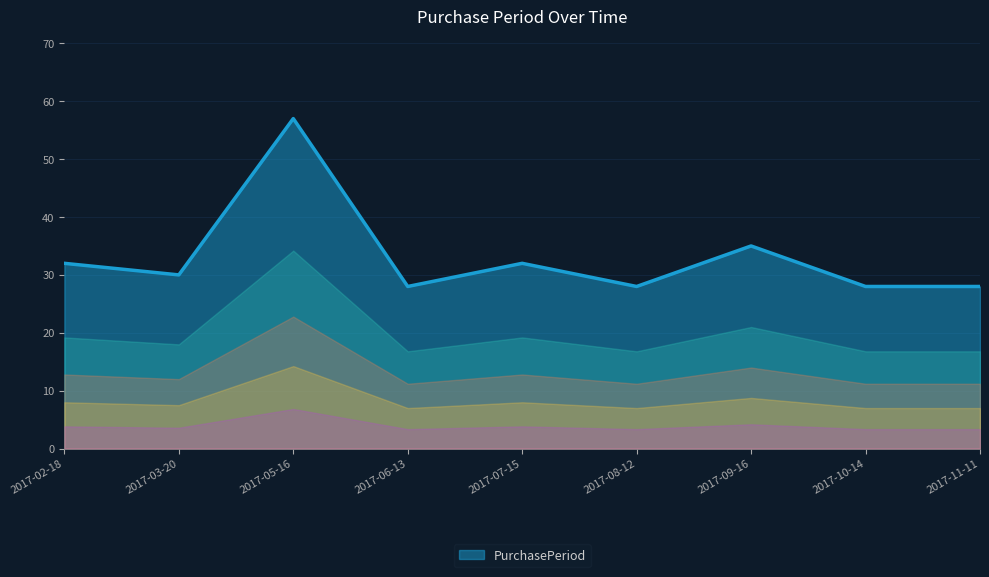

What is the difference between the second highest and second lowest values?

7